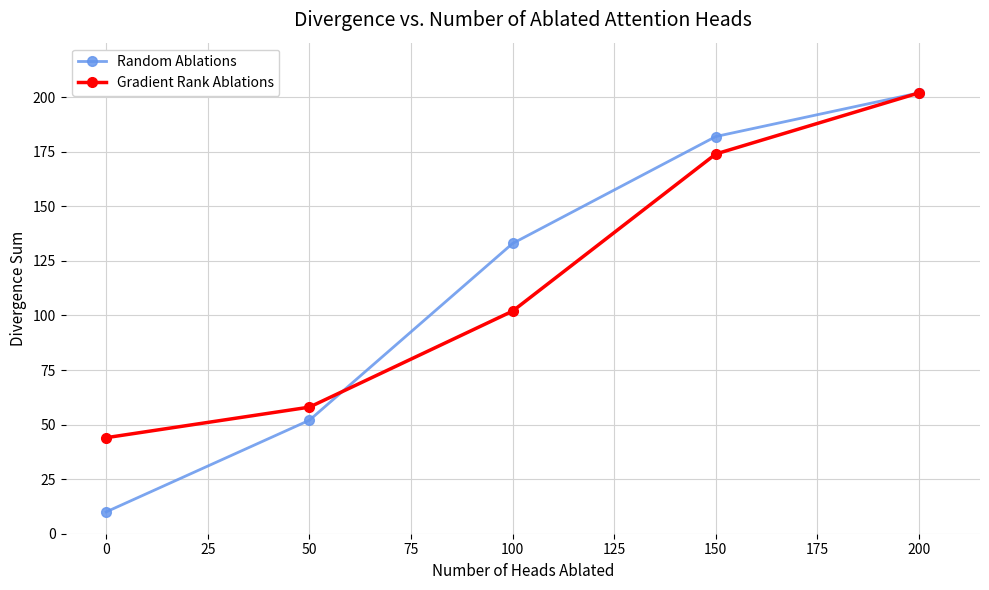

What are all the series names shown in the legend?

Random Ablations, Gradient Rank Ablations